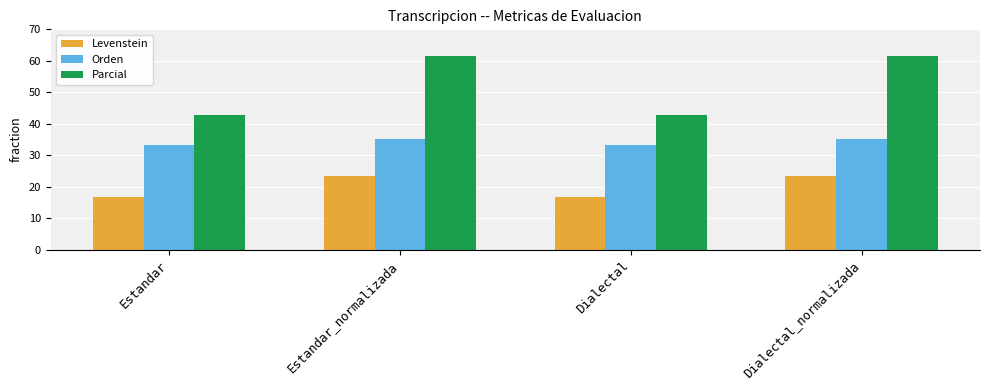

Is the value of Levenstein at Dialectal_normalizada greater than the value of Orden at Dialectal?

No